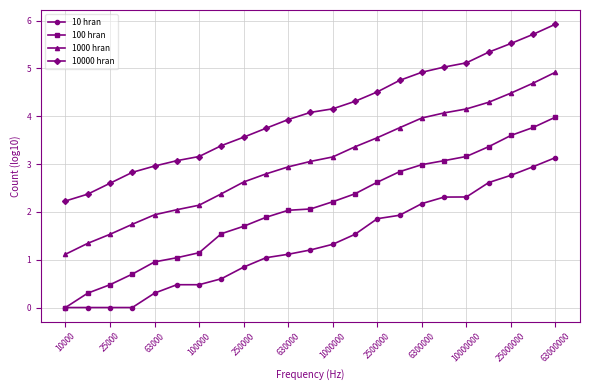

How many series are shown in this chart?

4